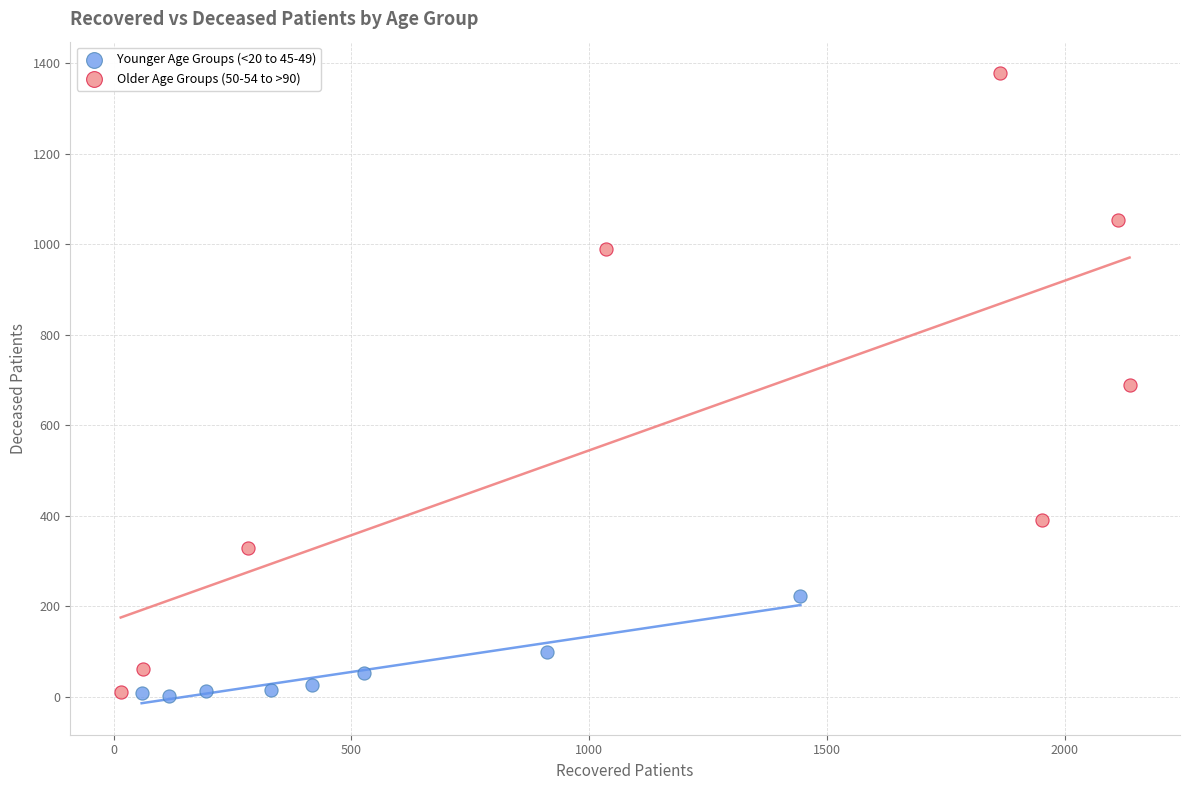

What are all the series names shown in the legend?

Younger Age Groups (<20 to 45-49), Older Age Groups (50-54 to >90)